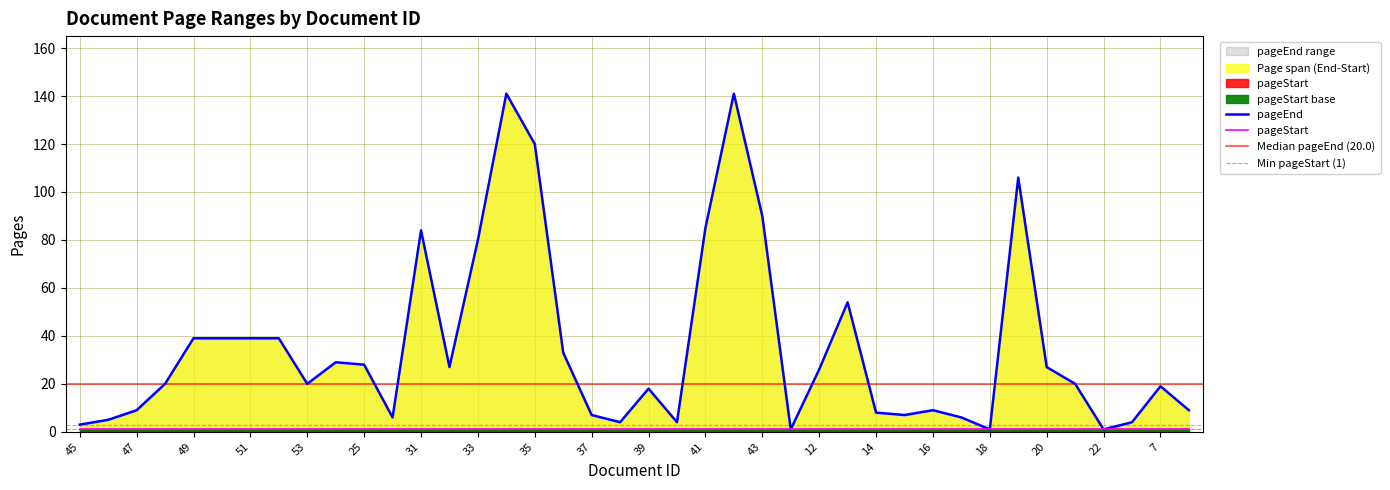

How many points are higher than both their immediate neighbors (excluding endpoints)?

9